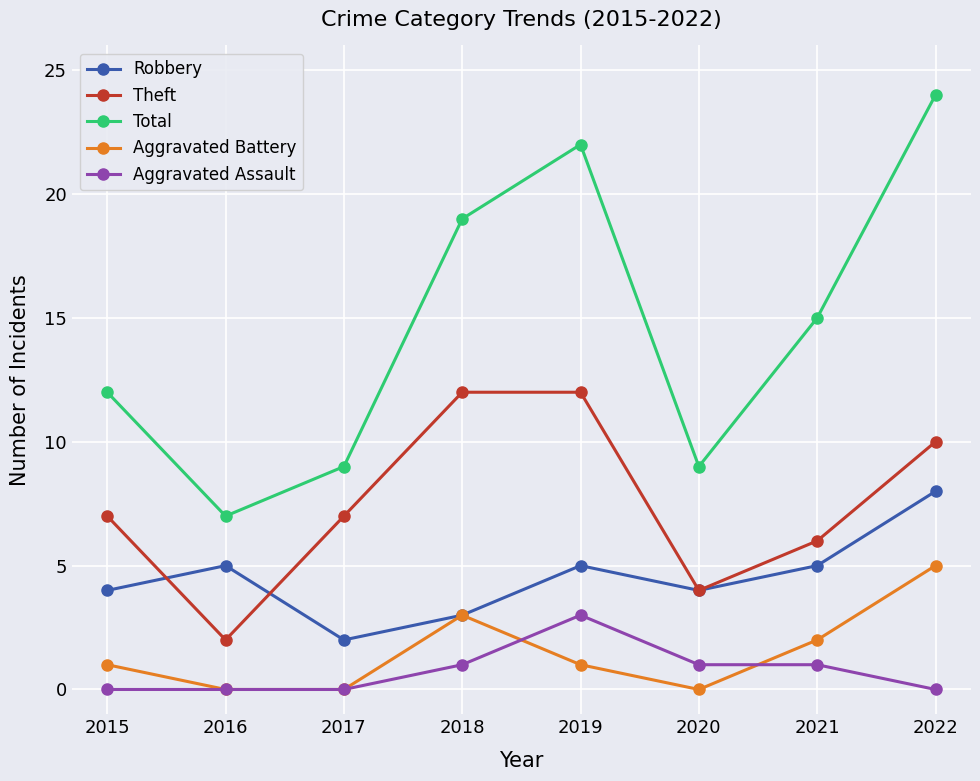

Rank the series by their maximum value, from highest to lowest.

Total, Theft, Robbery, Aggravated Battery, Aggravated Assault